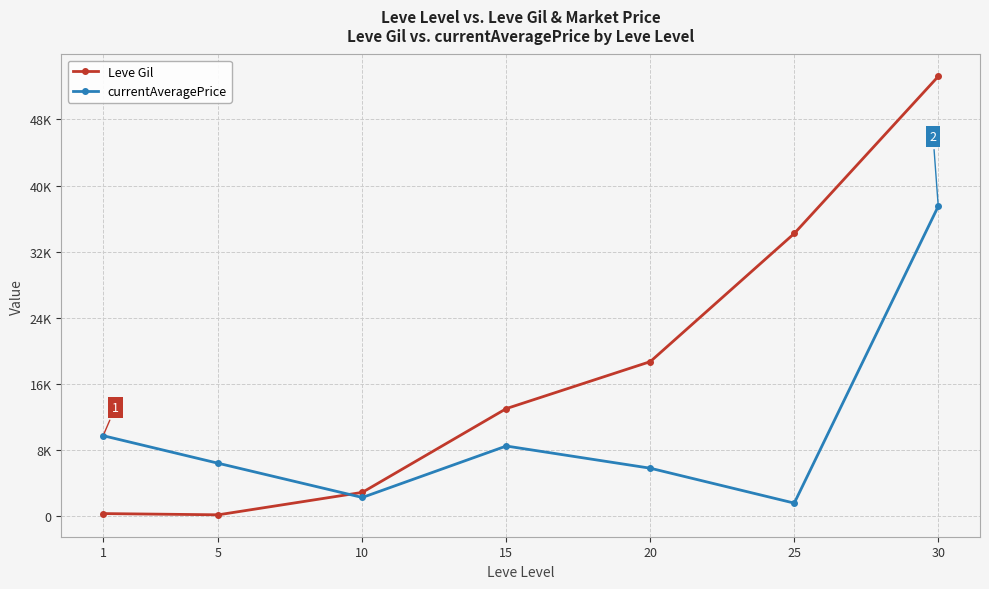

Does the chart have visible grid lines?

Yes